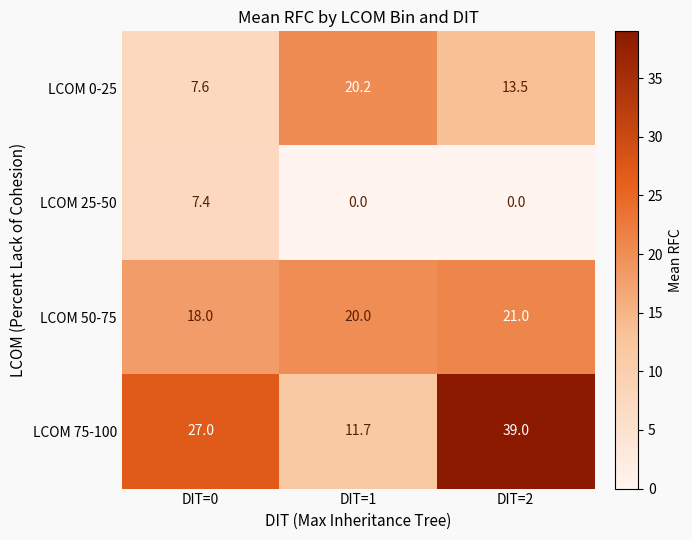

What is the minimum value for LCOM 75-100?

11.7